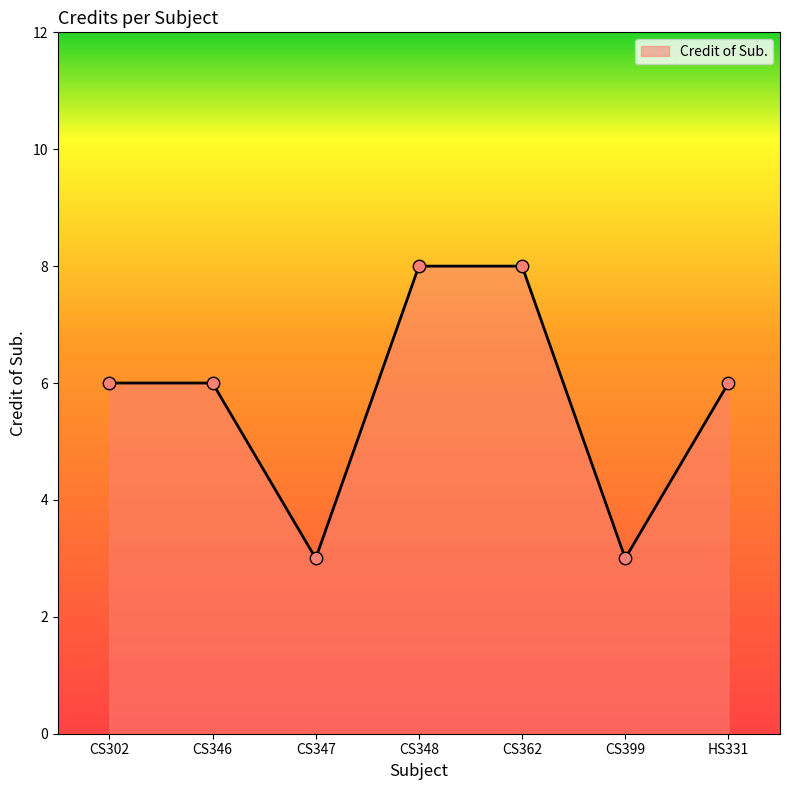

What is the change in value from CS362 to CS399?

-5